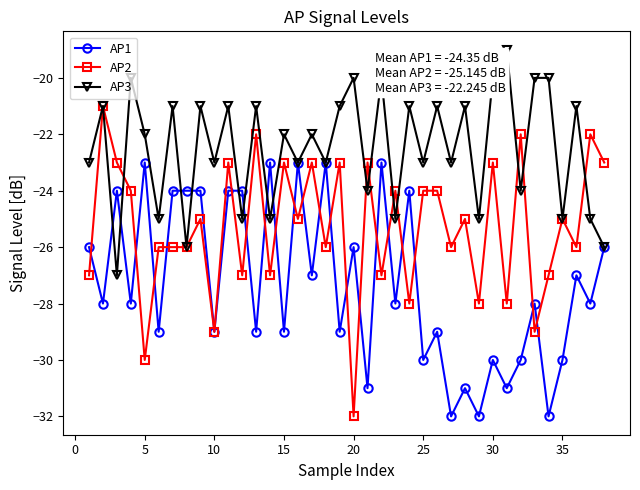

True or false: AP1 and AP2 cross at least once.

True